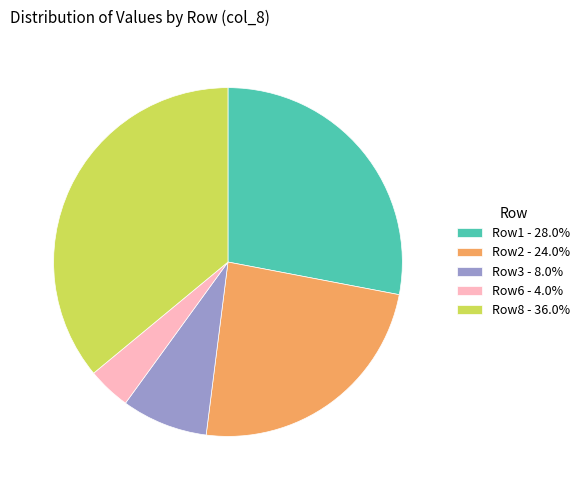

Do Row3 - 8.0% and Row2 - 24.0% together represent more than half of the pie?

No